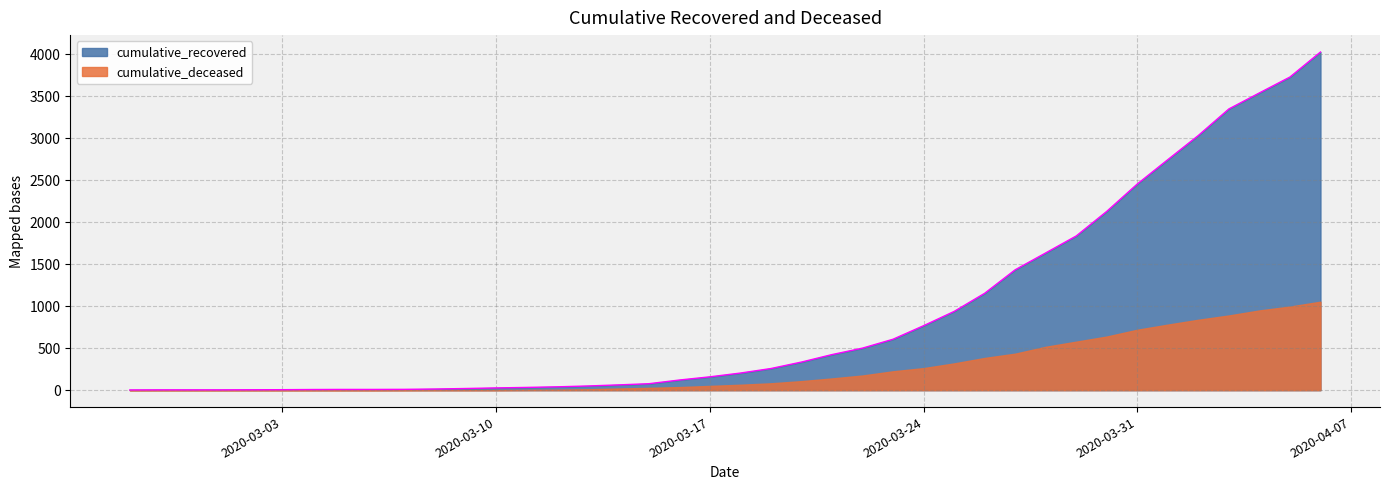

At which category does the chart reach its peak across all series?

2020-04-06